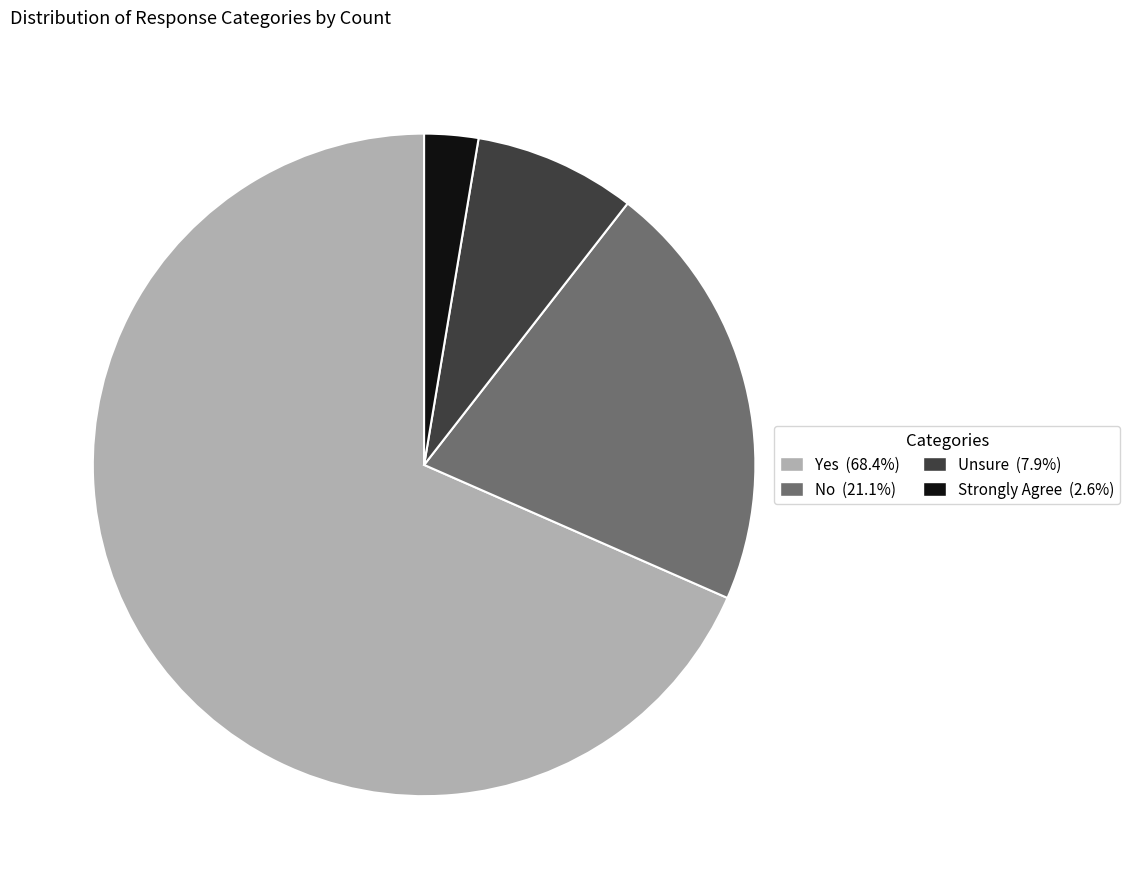

Is the sum of Unsure and Yes greater than half?

Yes